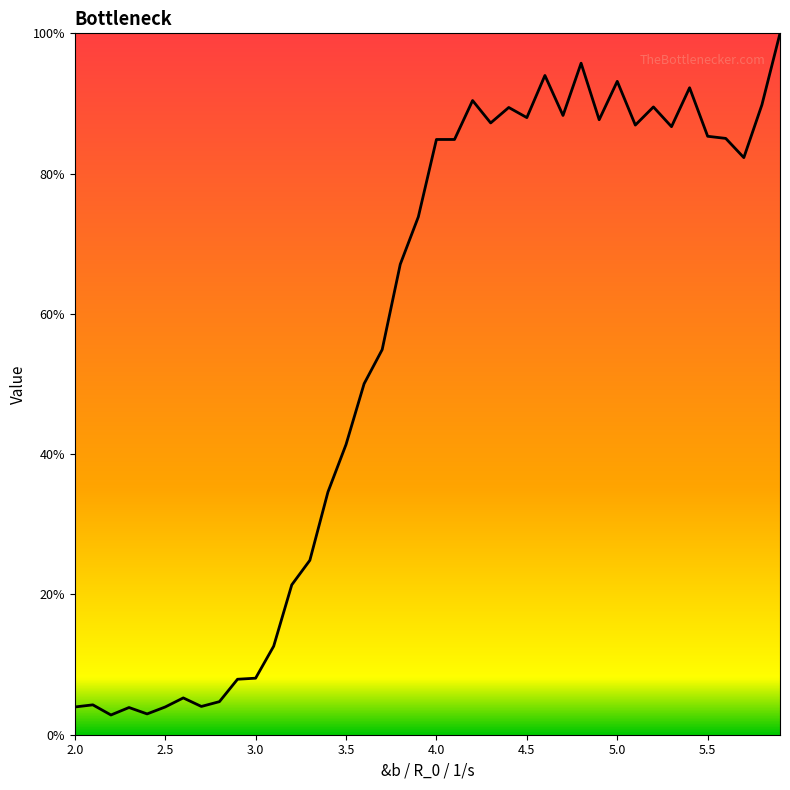

What is the maximum value shown in the chart?

100.0